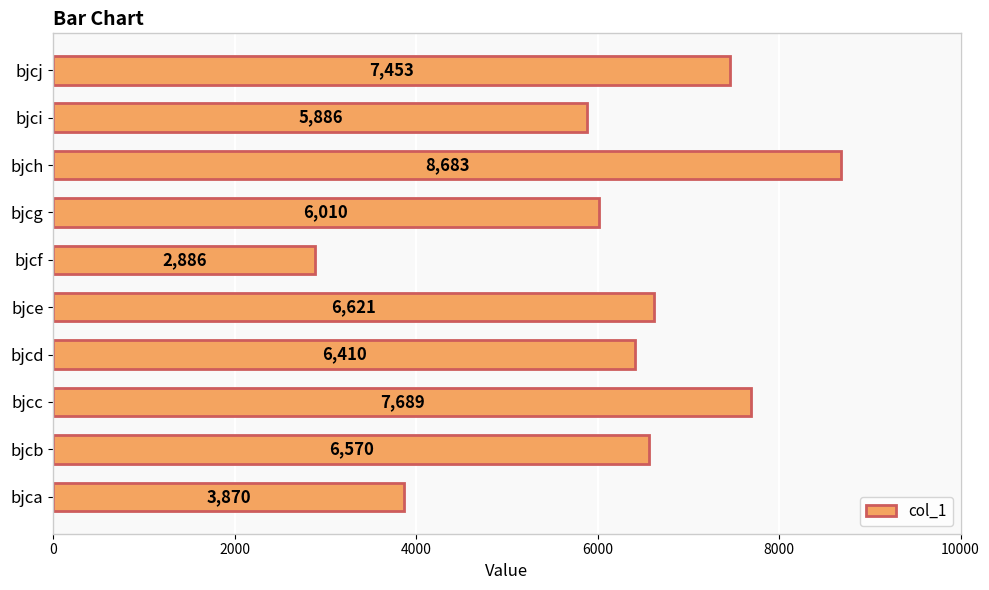

What is the sum of the values at bjci and bjcf?

8772